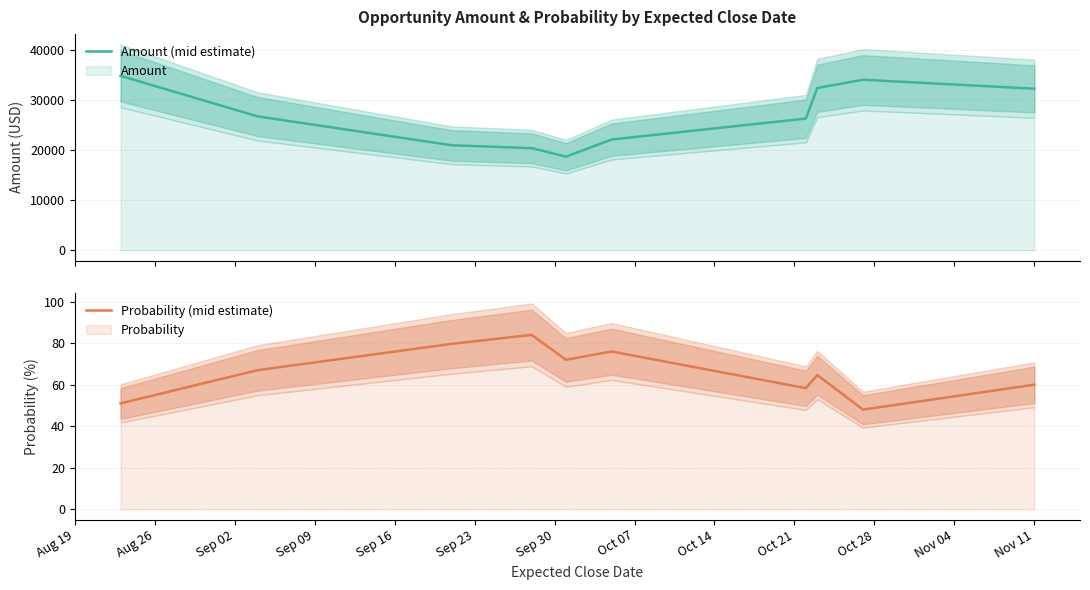

What is the highest value of the Amount (mid estimate) series?

34928.5